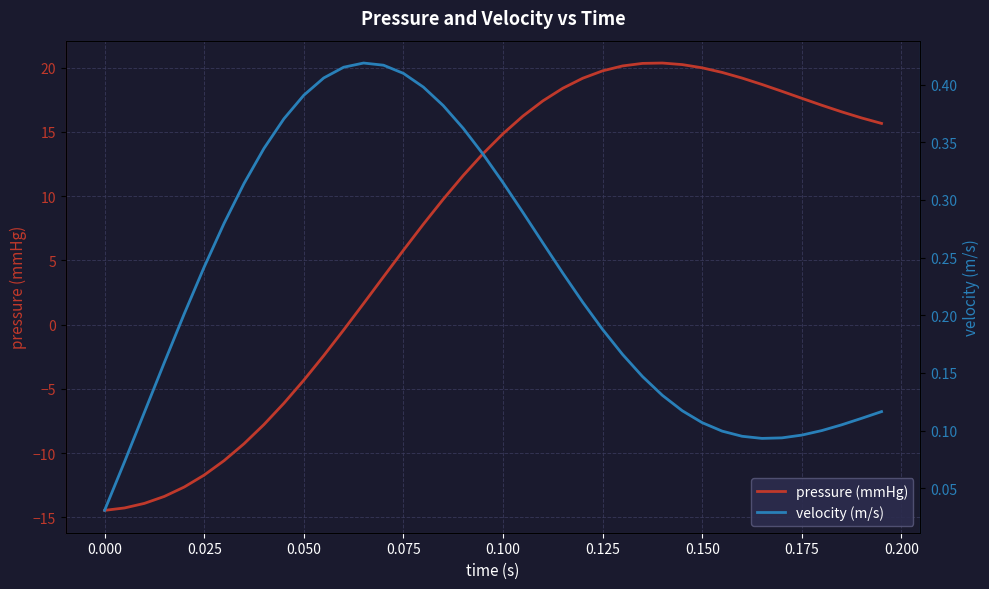

What are all the series names shown in the legend?

pressure (mmHg), velocity (m/s)